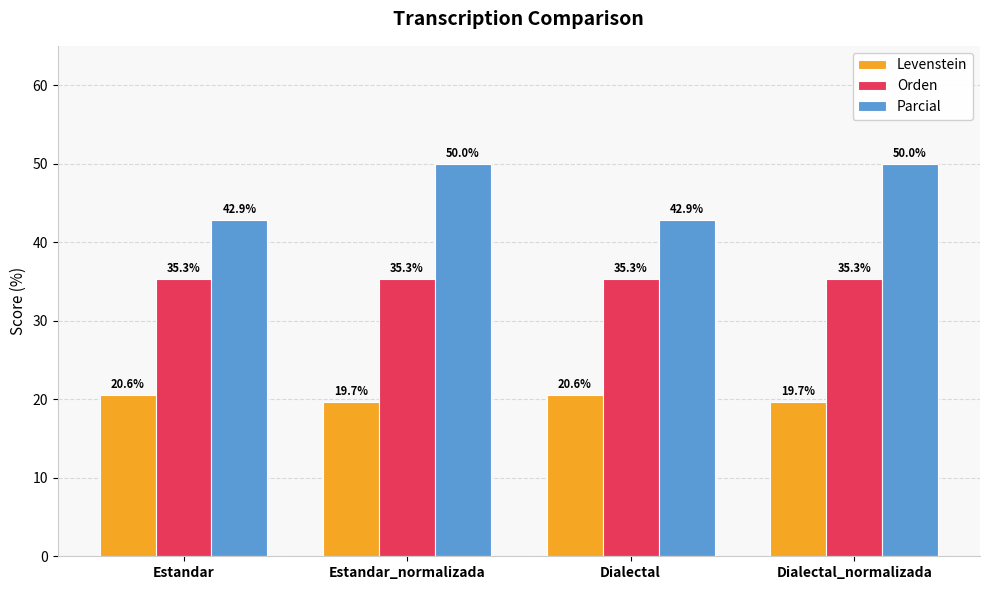

What is the maximum value shown in the chart?

50.0